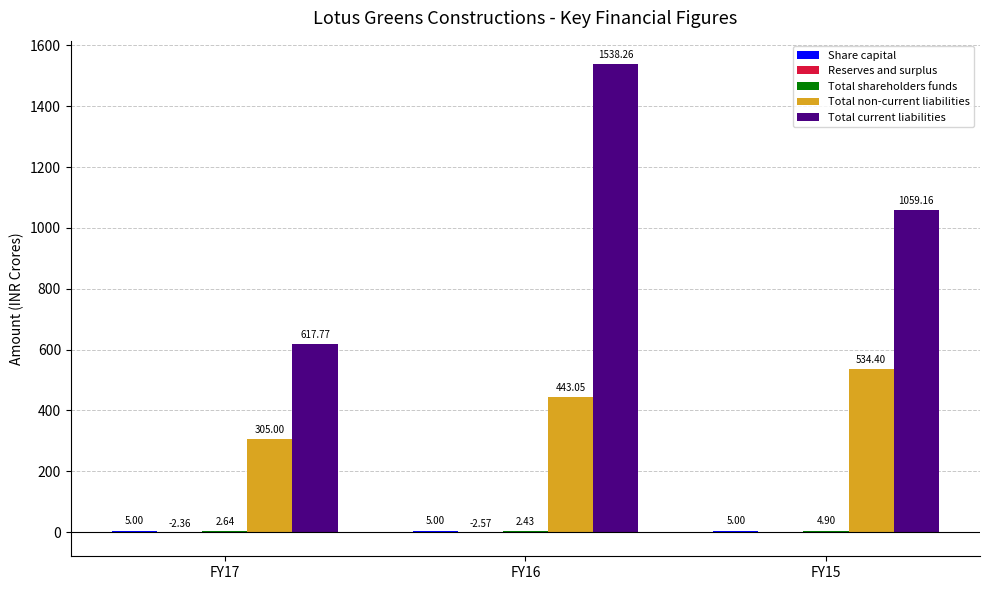

Which series has the widest spread of values?

Total current liabilities